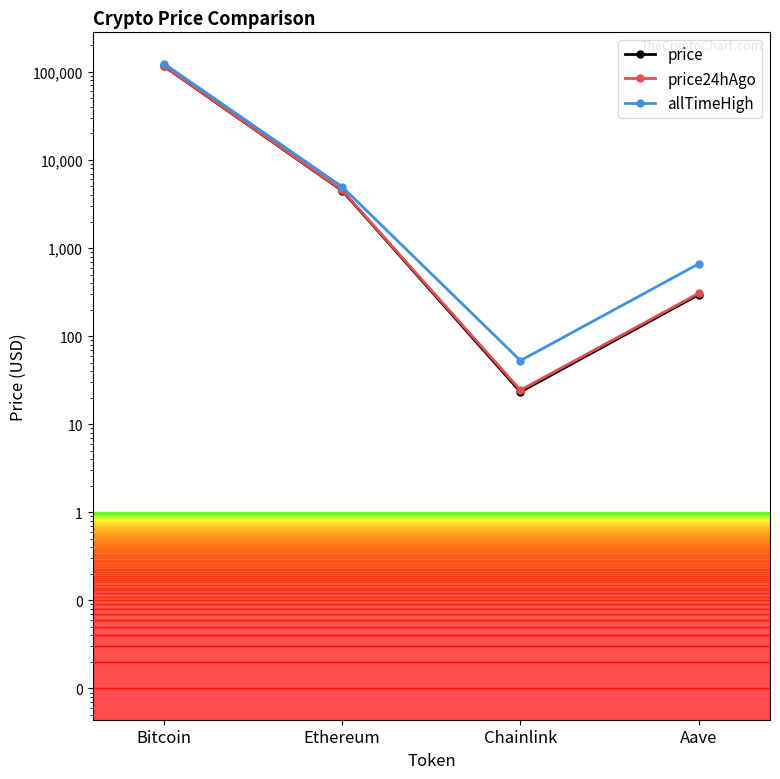

True or false: price24hAgo and allTimeHigh cross at least once.

False